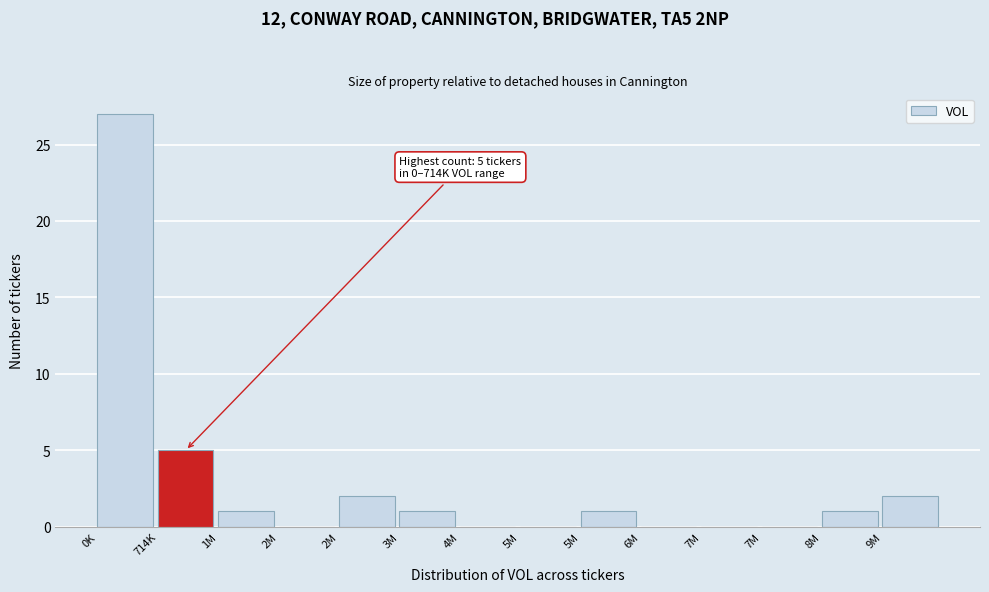

How many series are shown in this chart?

1